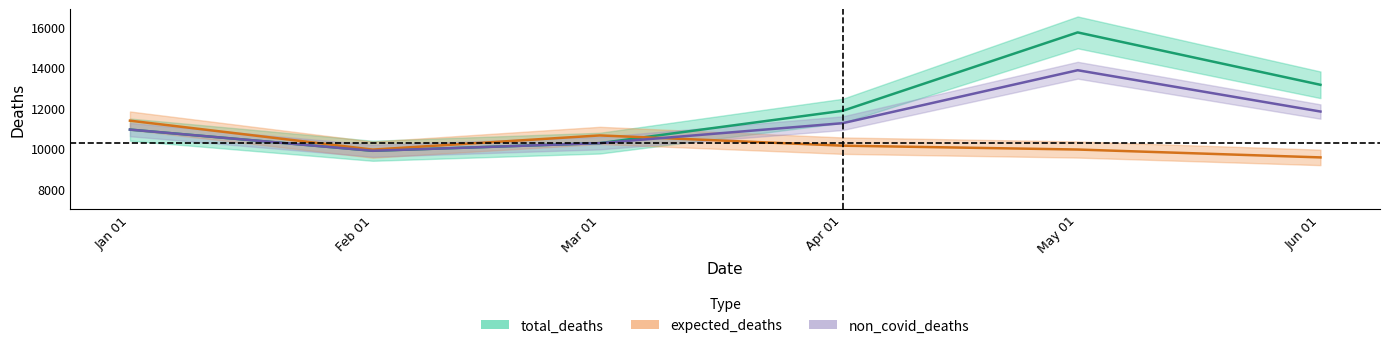

True or false: total_deaths and non_covid_deaths intersect in this chart.

False